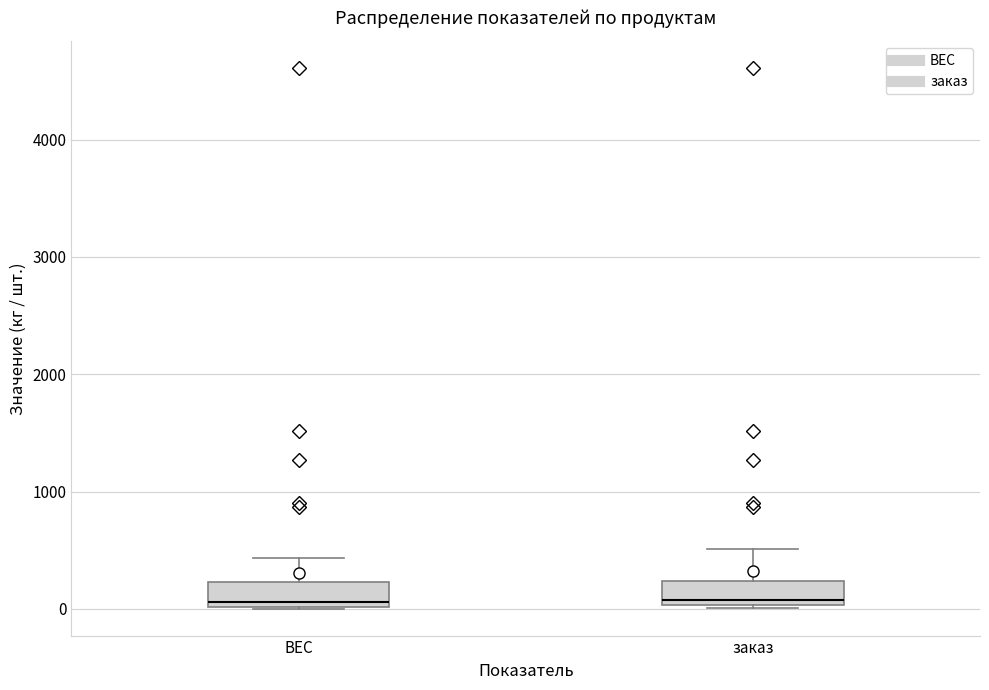

Where does the median line of the box for ВЕС sit on the y-axis? The values are not printed on the chart, so give them approximately, as read against the axis.

100